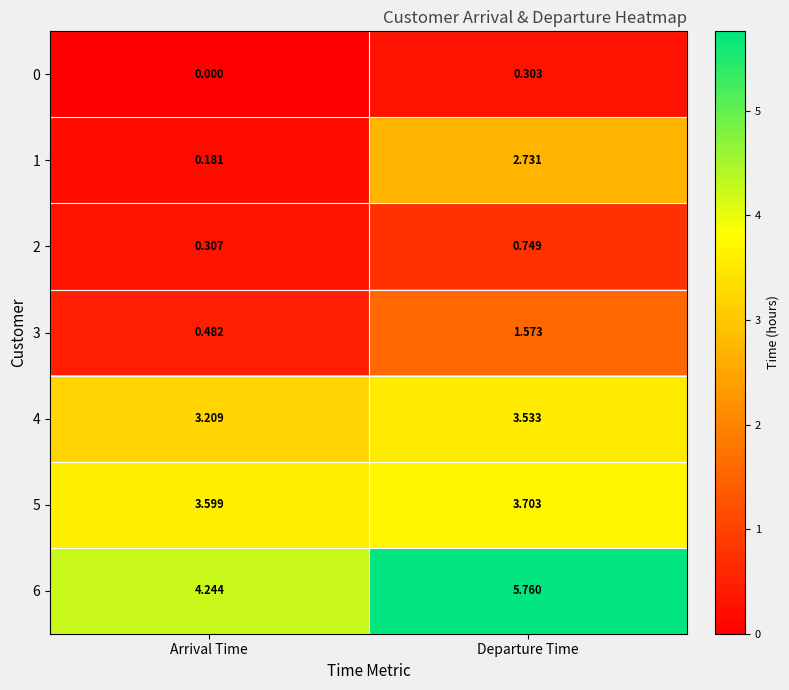

Which series has the widest spread of values?

1